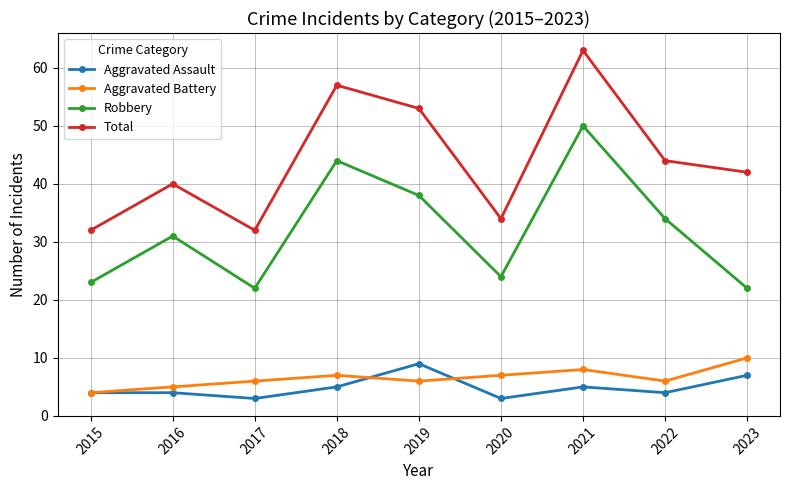

Which series has the largest total across all categories?

Total